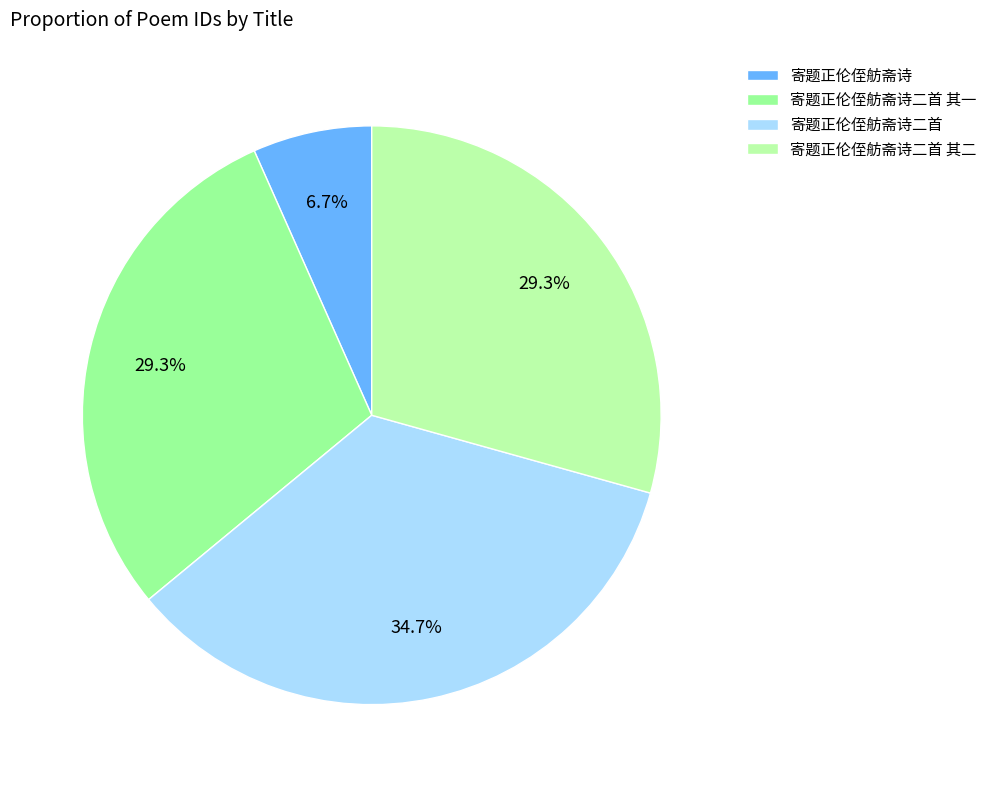

How many slices are in this pie chart?

4